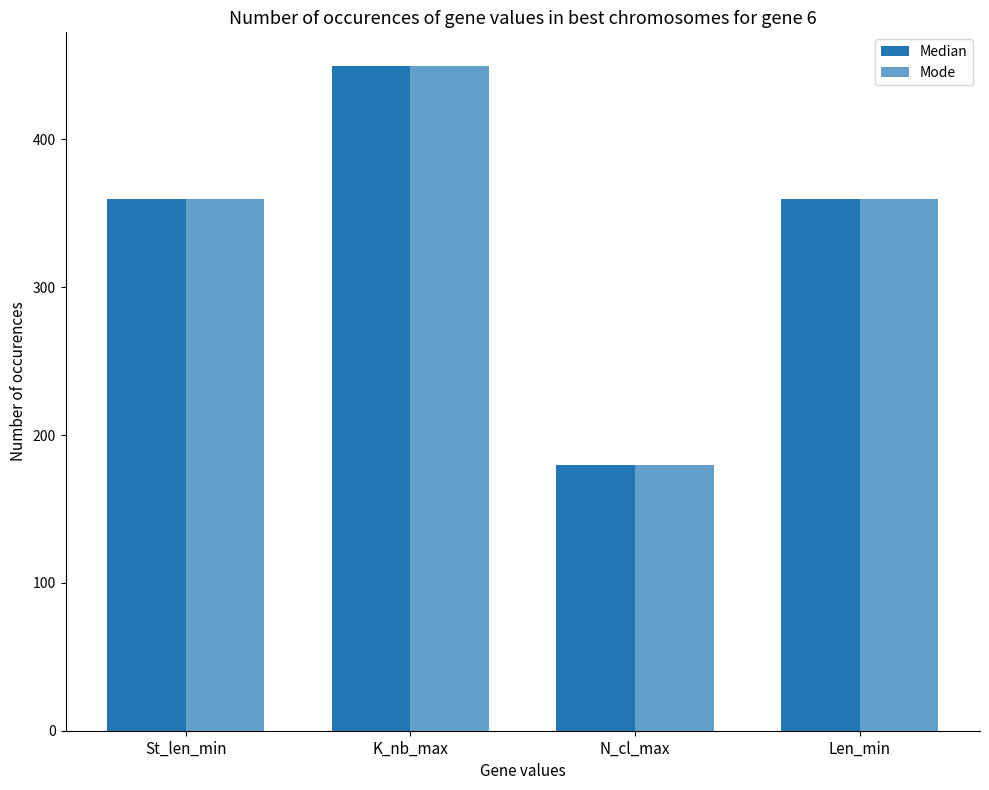

At how many categories does at least one series exceed 358?

3